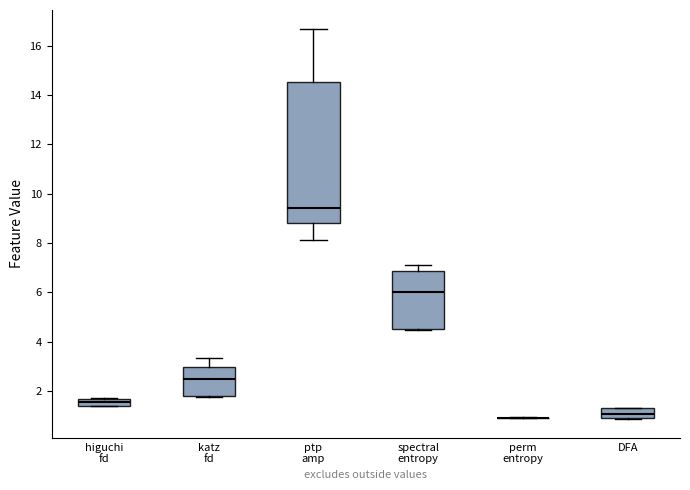

Where is the upper edge of the box for ptp amp on the y-axis? The values are not printed on the chart, so give them approximately, as read against the axis.

14.6